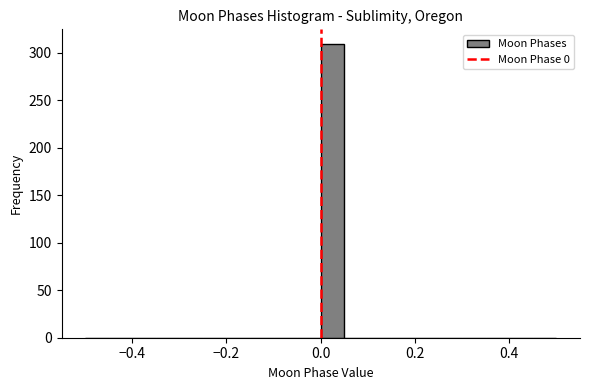

Read against the x-axis, roughly where is the centre of the tallest bar?

0.02